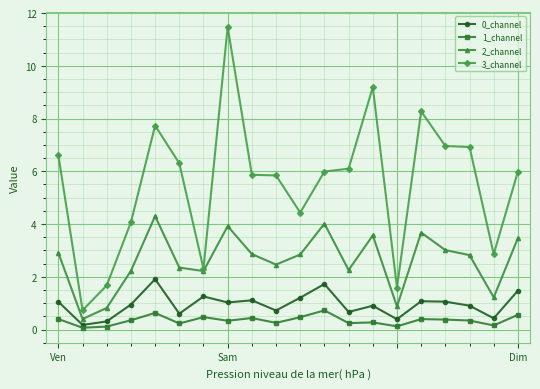

True or false: 3_channel has more than 2 interior local peaks.

True